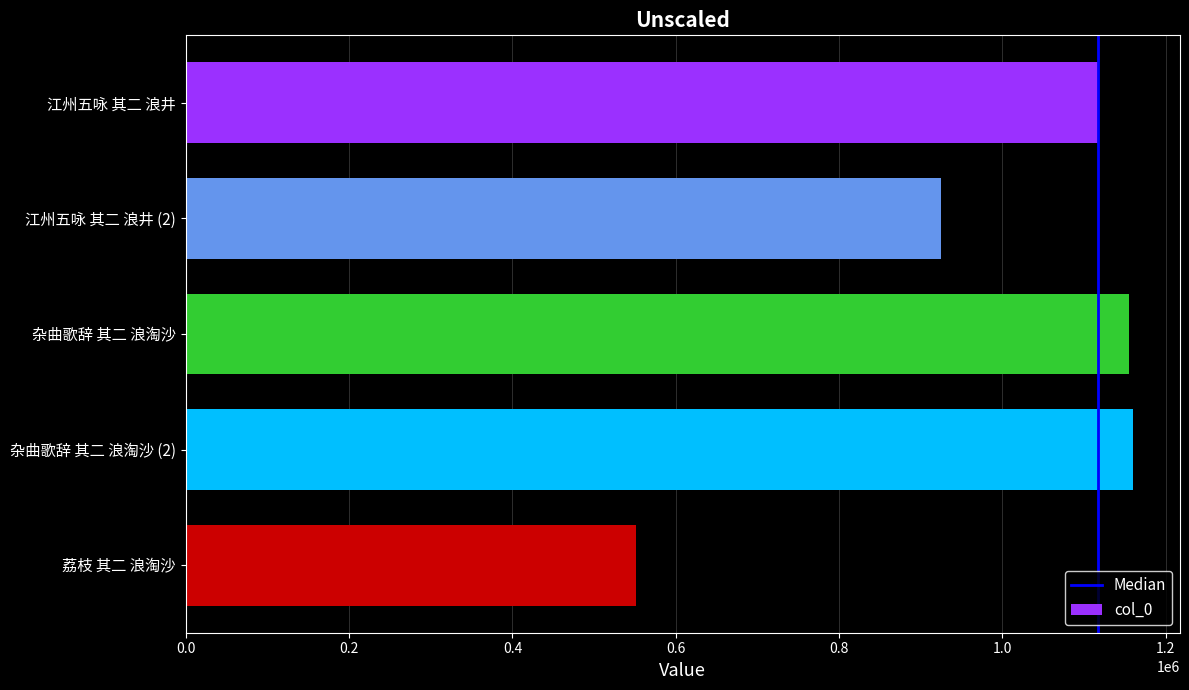

What is the change in value from 江州五咏 其二 浪井 to 杂曲歌辞 其二 浪淘沙?

+38232